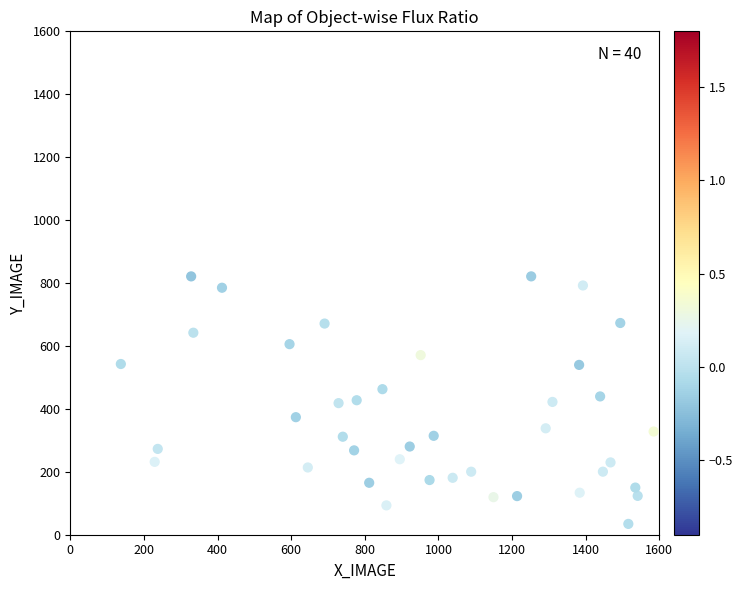

What is the range of X values (max minus min)?

1447.2